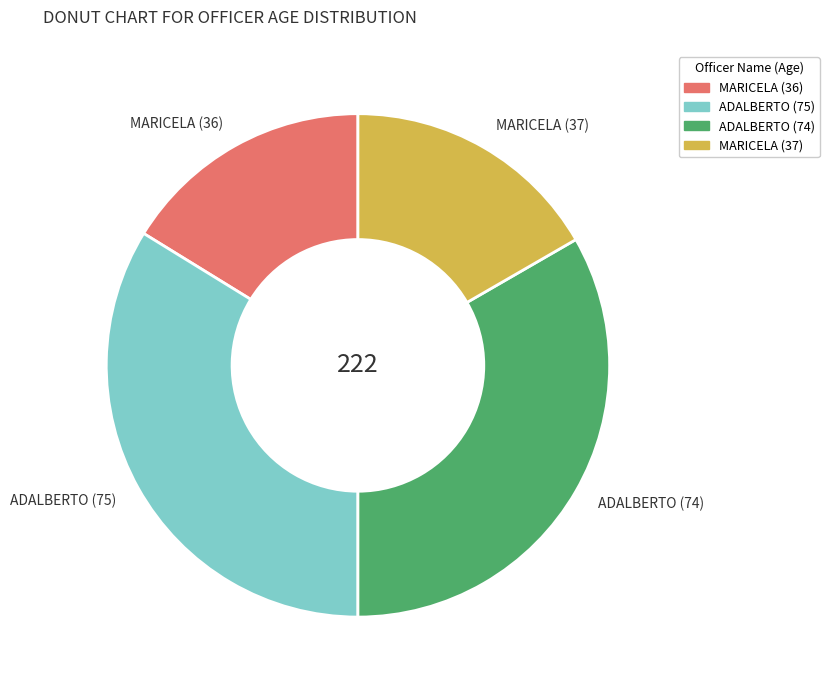

True or false: ADALBERTO (75) accounts for 34% of the total.

True